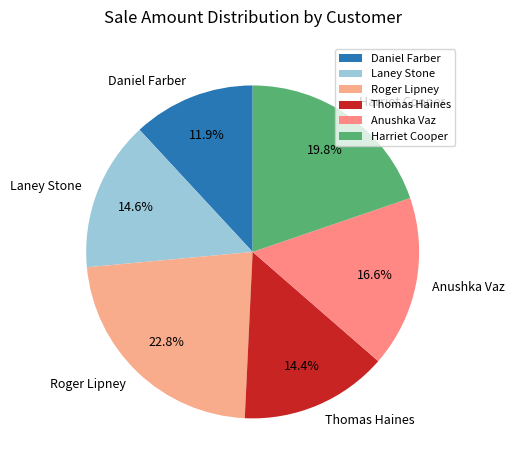

To the nearest percent, what portion does Anushka Vaz represent?

17%